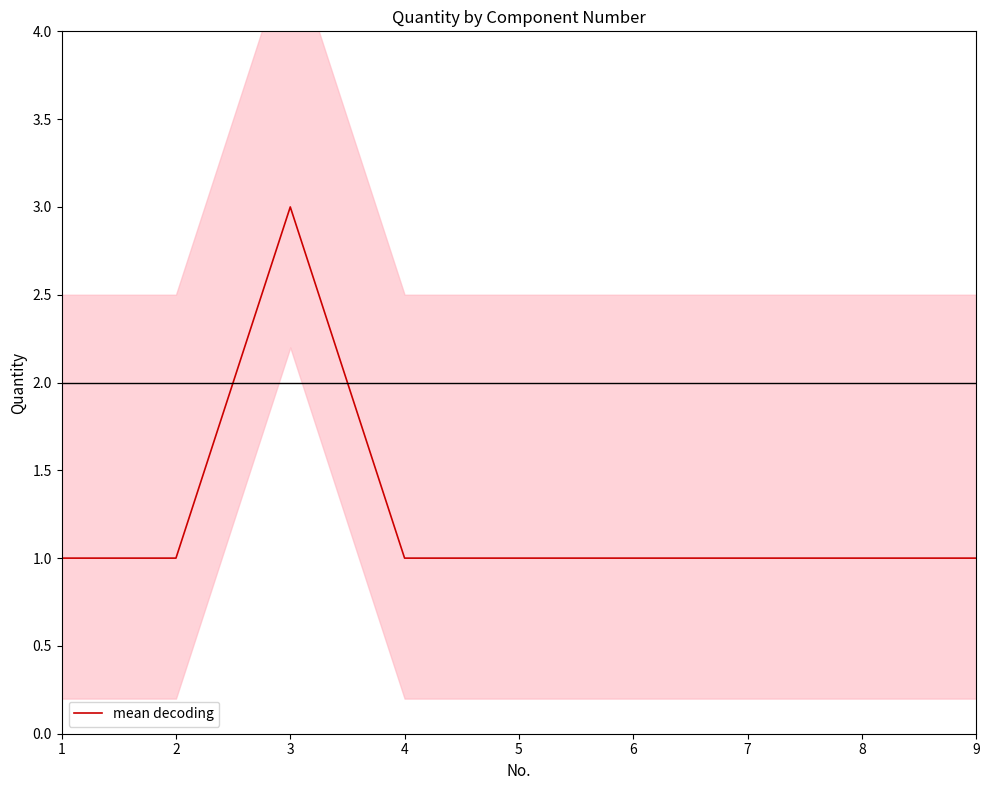

List the labels in order of value, largest first.

3, 1, 2, 4, 5, 6, 7, 8, 9